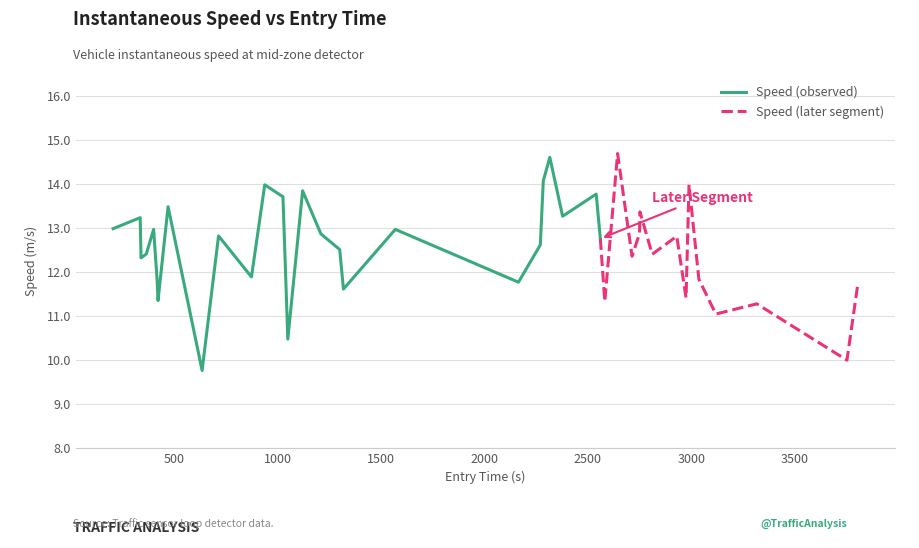

At which category does the chart reach its peak across all series?

27